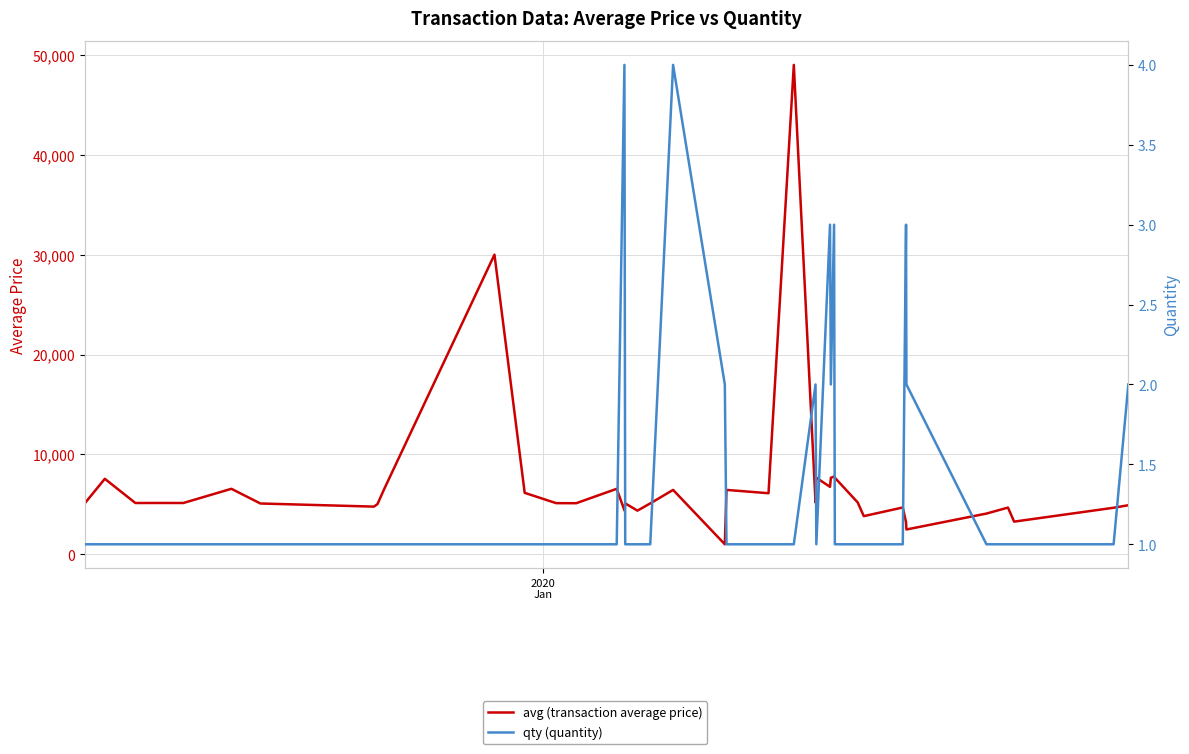

How many categories are shown in the chart?

40